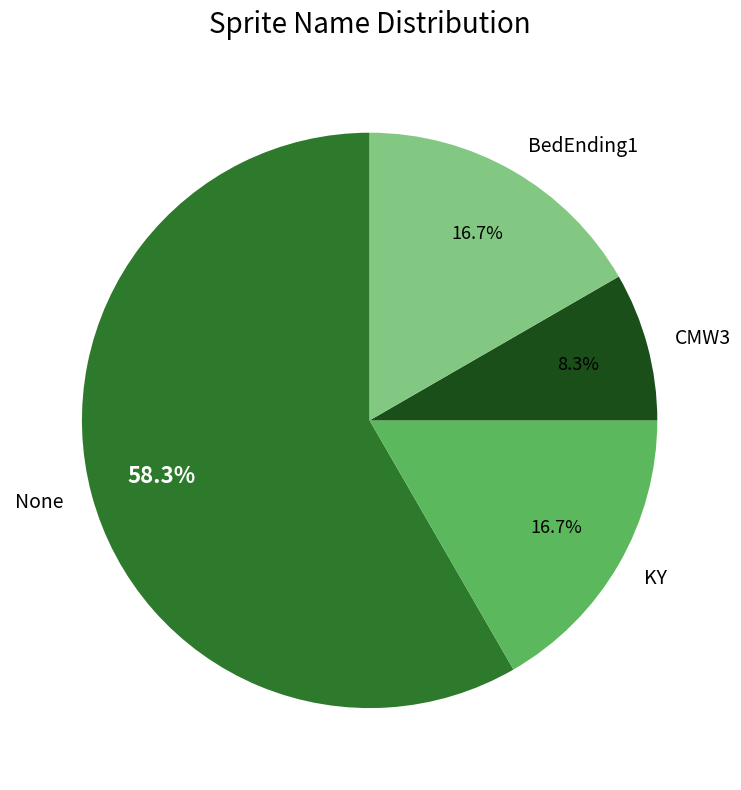

How many slices are in this pie chart?

4